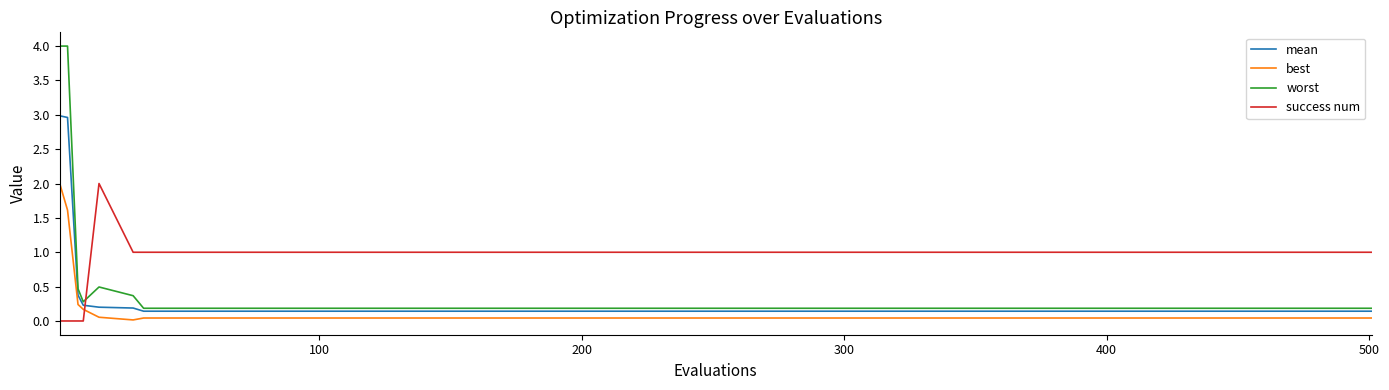

Which series has the largest total across all categories?

success num